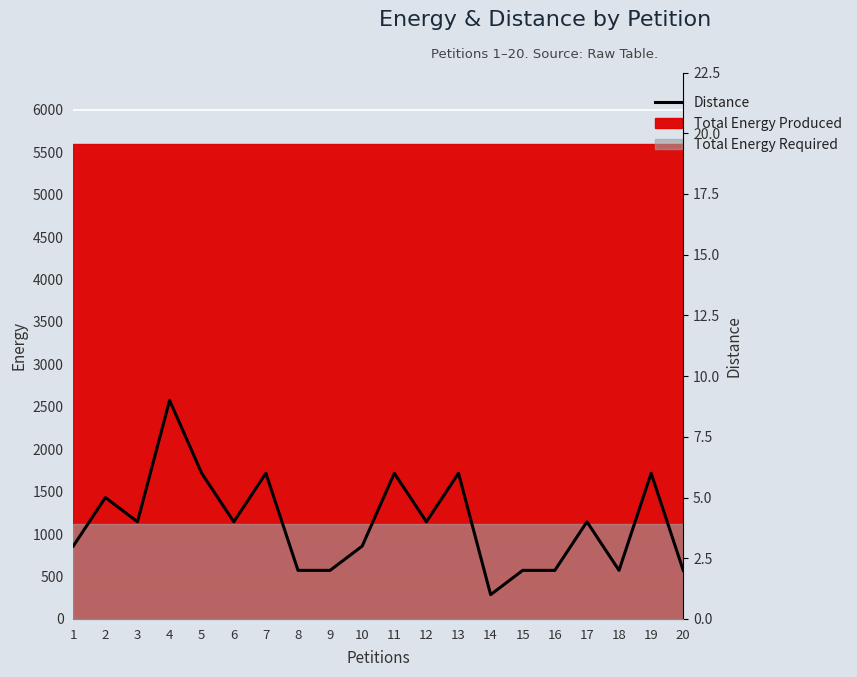

Which category has the highest value across all series?

4